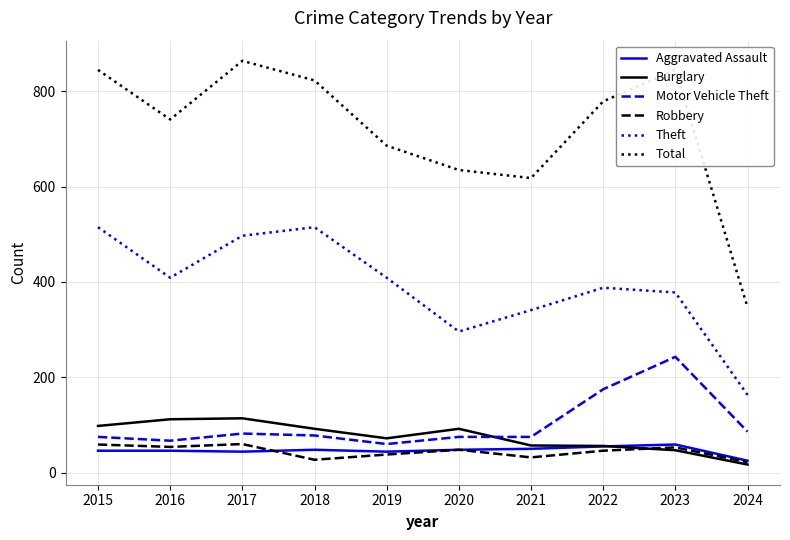

Which series has the largest range (max minus min)?

Total